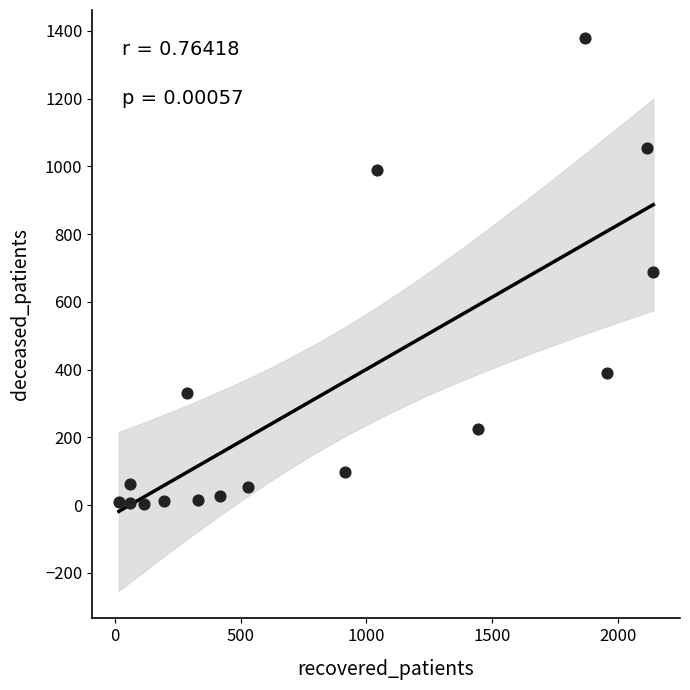

What is the range of Y values (max minus min)?

1378